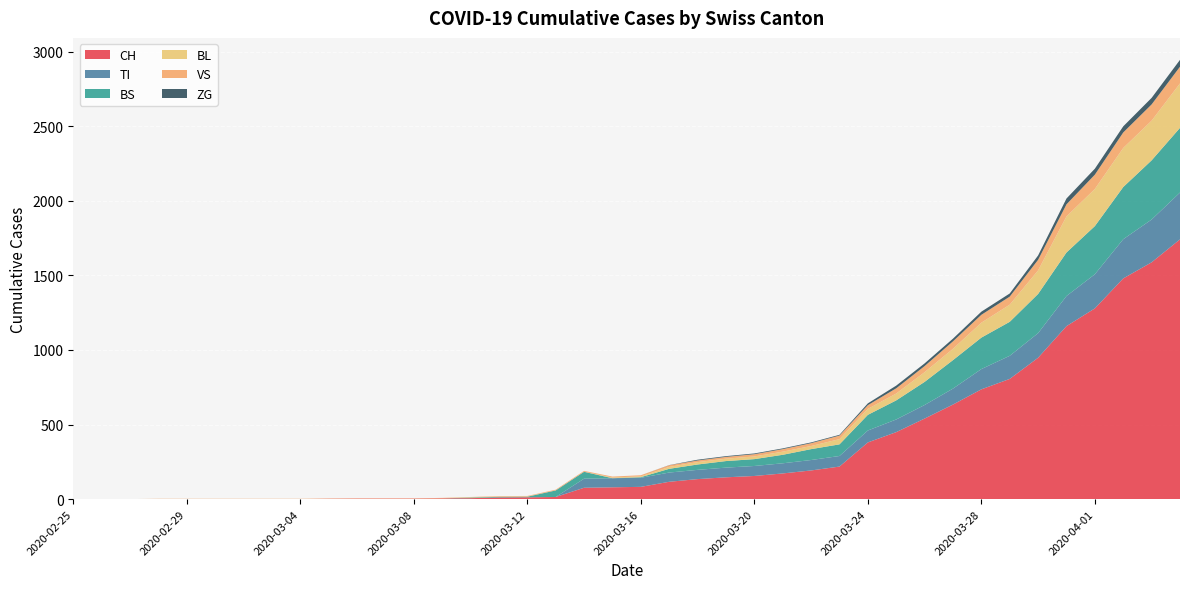

Reading left to right, transcribe all the data shown in this chart.

CH: 0	0	0	0	0	0	0	0	0	2	3	3	3	5	6	11	12	14	76	79	82	116	134	146	155	172	192	218	380	449	540	634	736	806	948	1160	1279	1480	1588	1742
TI: 0	0	0	0	0	0	0	0	0	0	0	0	0	0	0	0	0	0	61	61	61	62	62	65	67	68	70	71	80	85	91	107	136	155	165	202	229	263	287	314
BS: 0	0	0	0	0	0	0	0	0	0	0	0	0	0	4	4	4	44	46	0	4	25	36	44	46	57	73	78	105	128	155	191	211	228	263	292	323	350	397	434
BL: 0	0	0	0	0	0	0	0	0	0	0	0	0	1	2	2	2	0	0	5	5	13	16	16	18	21	21	35	40	46	65	76	100	115	158	242	249	262	266	298
VS: 0	0	0	2	2	2	2	2	2	2	2	2	2	2	2	3	3	5	6	6	8	11	11	12	15	17	19	24	25	35	41	50	53	54	71	81	96	104	109	112
ZG: 0	0	0	0	0	0	0	0	0	0	0	0	0	0	0	0	0	0	0	0	0	1	5	5	5	5	5	5	12	18	18	18	21	21	29	39	40	41	44	46